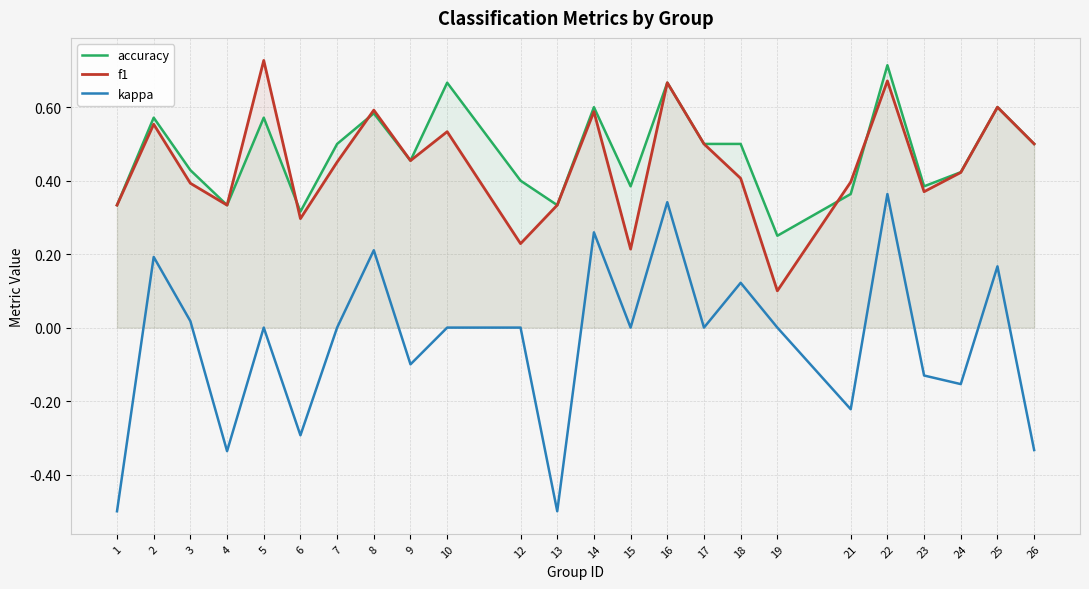

Reading left to right, transcribe all the data shown in this chart.

accuracy: 1=0.3	2=0.6	3=0.4	4=0.3	5=0.6	6=0.3	7=0.5	8=0.6	9=0.5	10=0.7	12=0.4	13=0.3	14=0.6	15=0.4	16=0.7	17=0.5	18=0.5	19=0.2	21=0.4	22=0.7	23=0.4	24=0.4	25=0.6	26=0.5
f1: 1=0.3	2=0.6	3=0.4	4=0.3	5=0.7	6=0.3	7=0.5	8=0.6	9=0.5	10=0.5	12=0.2	13=0.3	14=0.6	15=0.2	16=0.7	17=0.5	18=0.4	19=0.1	21=0.4	22=0.7	23=0.4	24=0.4	25=0.6	26=0.5
kappa: 1=-0.5	2=0.2	3=0.0	4=-0.3	5=0.0	6=-0.3	7=0.0	8=0.2	9=-0.1	10=0.0	12=0.0	13=-0.5	14=0.3	15=0.0	16=0.3	17=0.0	18=0.1	19=0.0	21=-0.2	22=0.4	23=-0.1	24=-0.2	25=0.2	26=-0.3